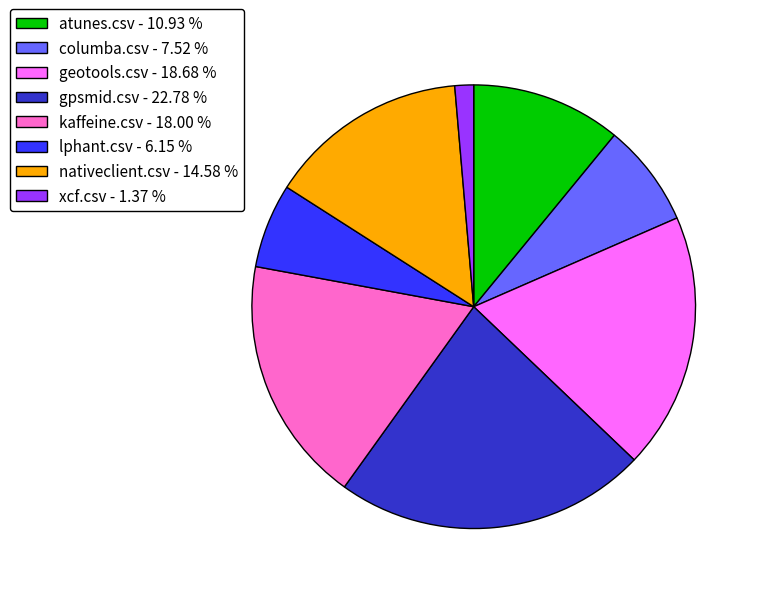

Count the number of slices in the pie.

8